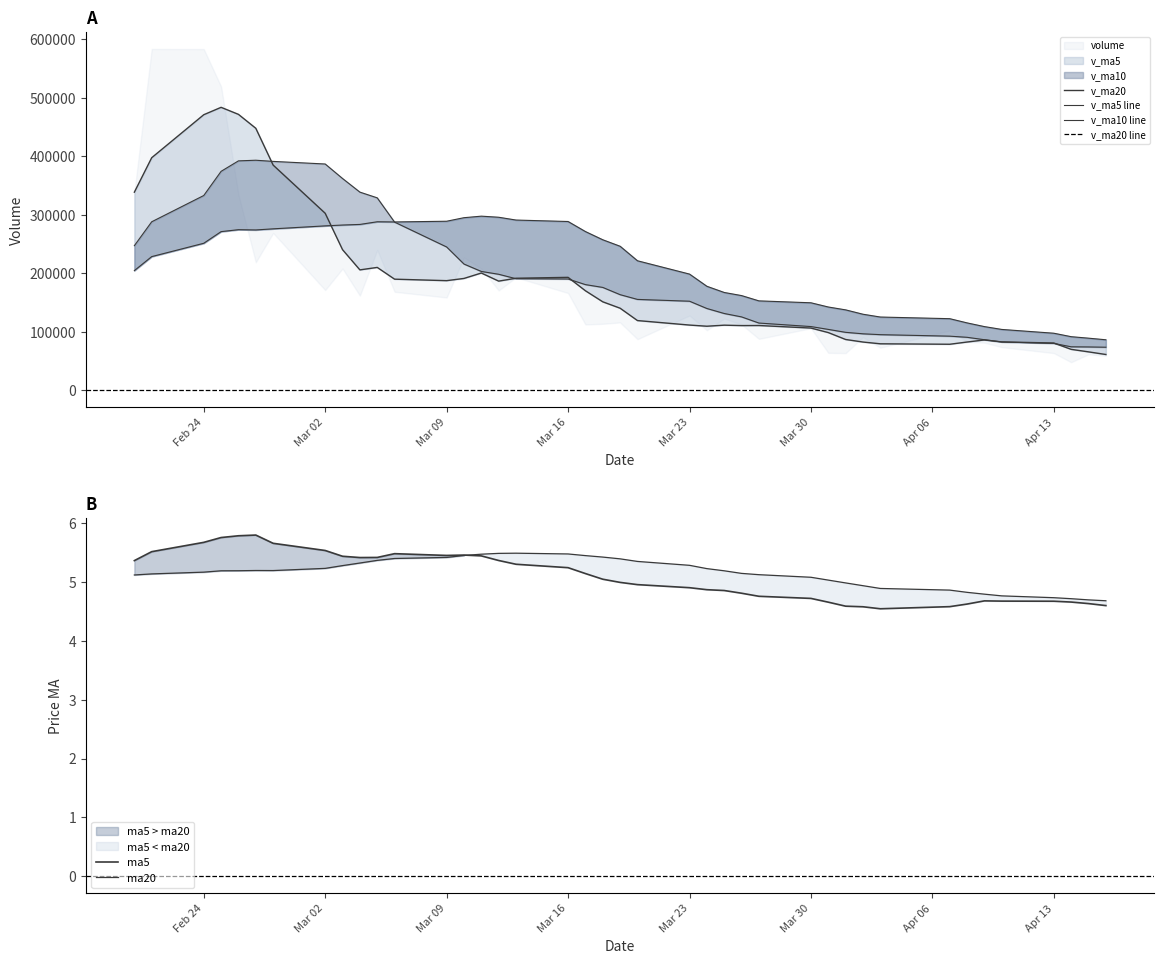

Does the chart display data point markers on the line(s)?

No